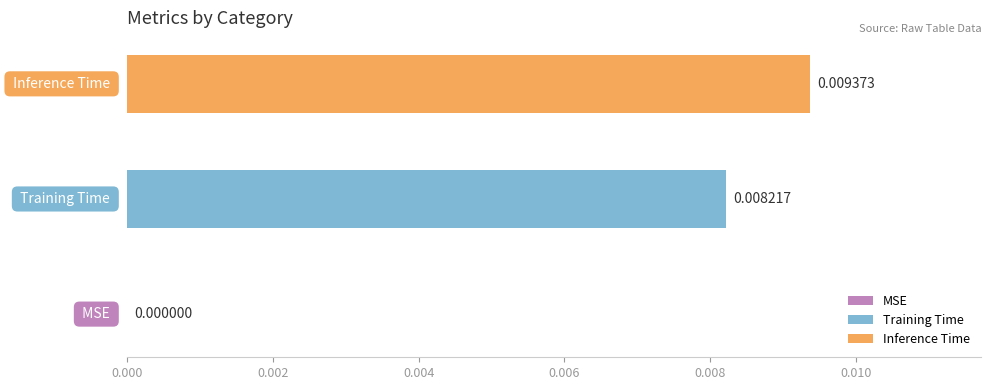

Which series has the largest range (max minus min)?

Training Time